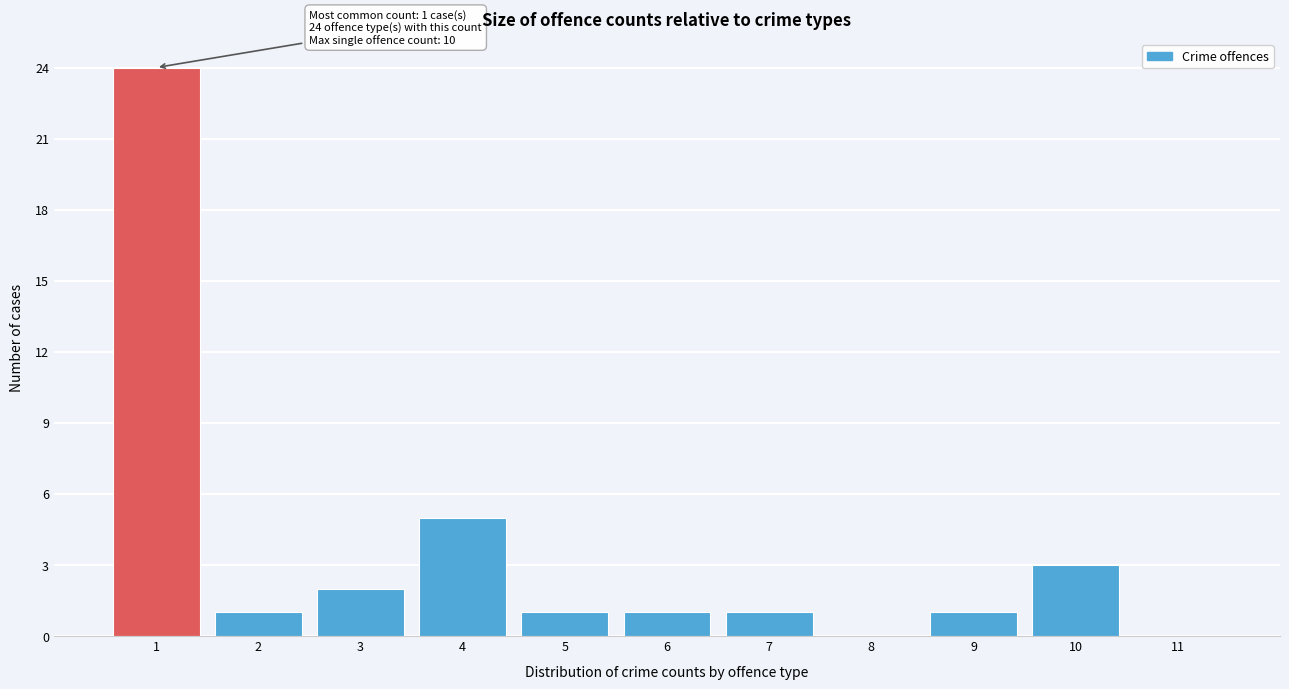

Reading right to left, extract all data points from this chart.

11=0	10=3	9=1	8=0	7=1	6=1	5=1	4=5	3=2	2=1	1=24